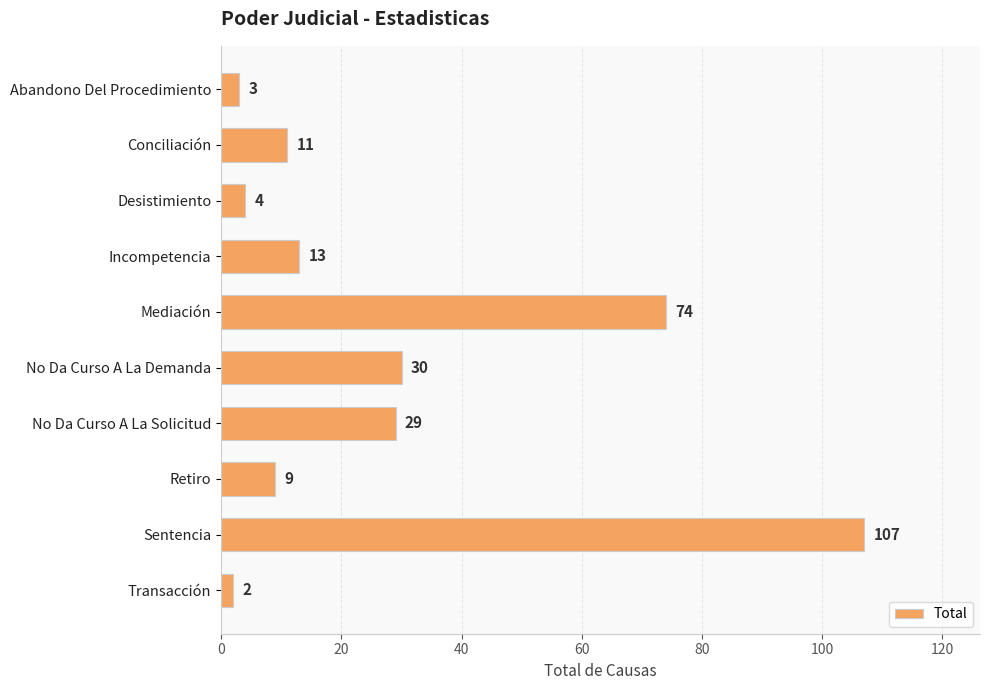

What is the maximum value shown in the chart?

107